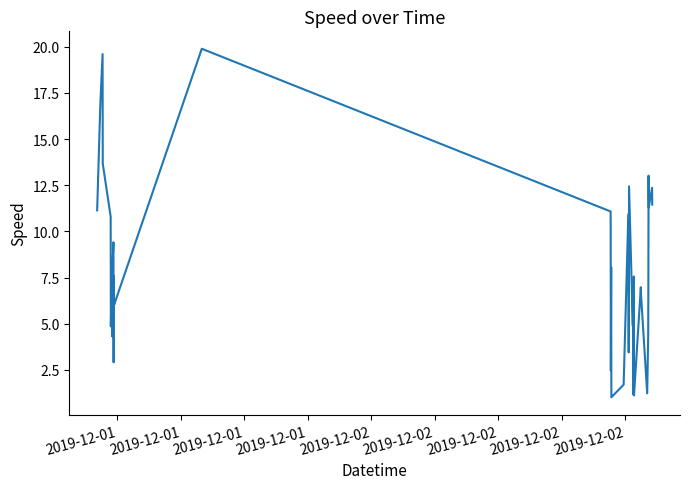

Reading right to left, extract all data points from this chart.

11.4	12.4	11.3	13.0	7.5	4.4	1.2	6.6	7.0	1.1	7.6	1.3	1.4	1.2	7.0	4.9	12.4	6.4	3.5	10.9	1.7	1.0	8.1	2.5	11.1	19.9	6.0	6.3	7.6	2.9	9.4	7.6	4.3	7.6	4.9	10.8	13.7	19.6	16.9	11.1